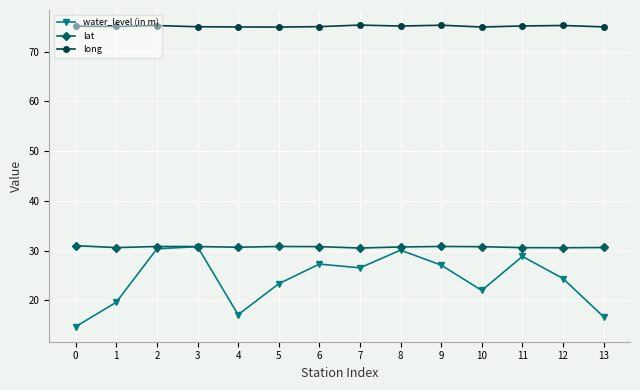

What is the minimum value for lat?

30.5